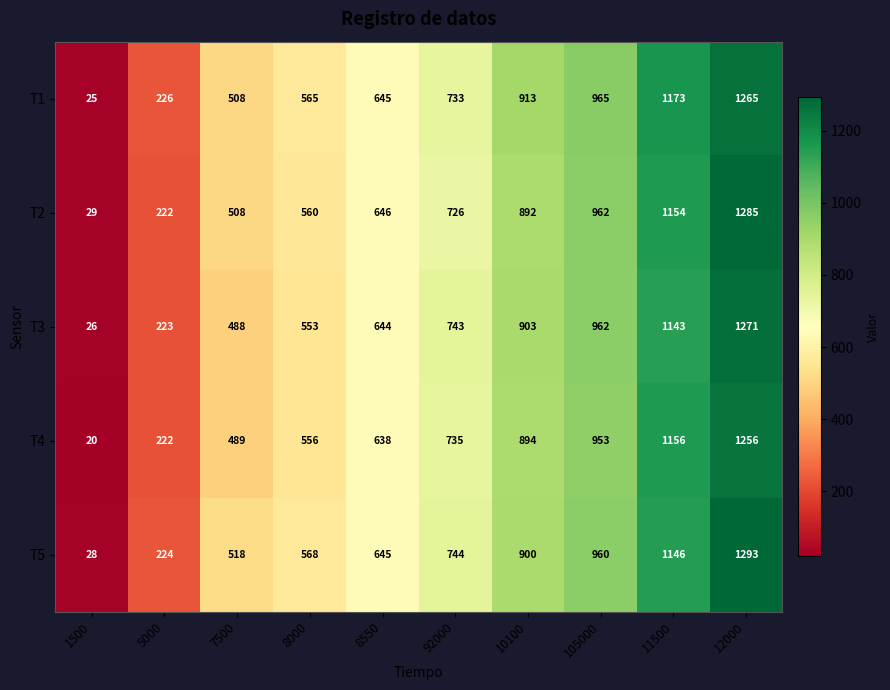

Which series has the widest spread of values?

T5